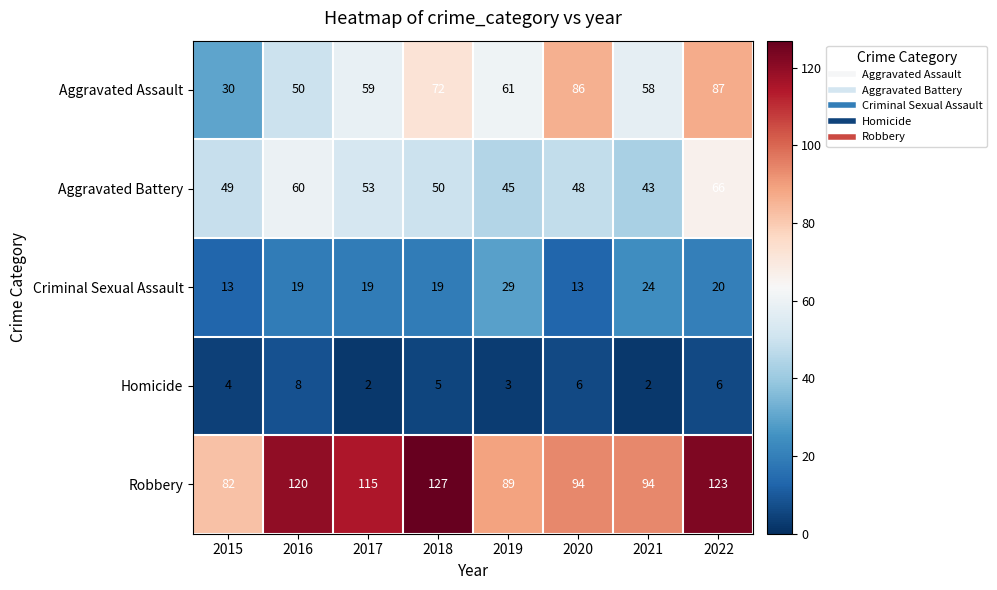

Is it true that Aggravated Battery equals 48 at 2020?

True